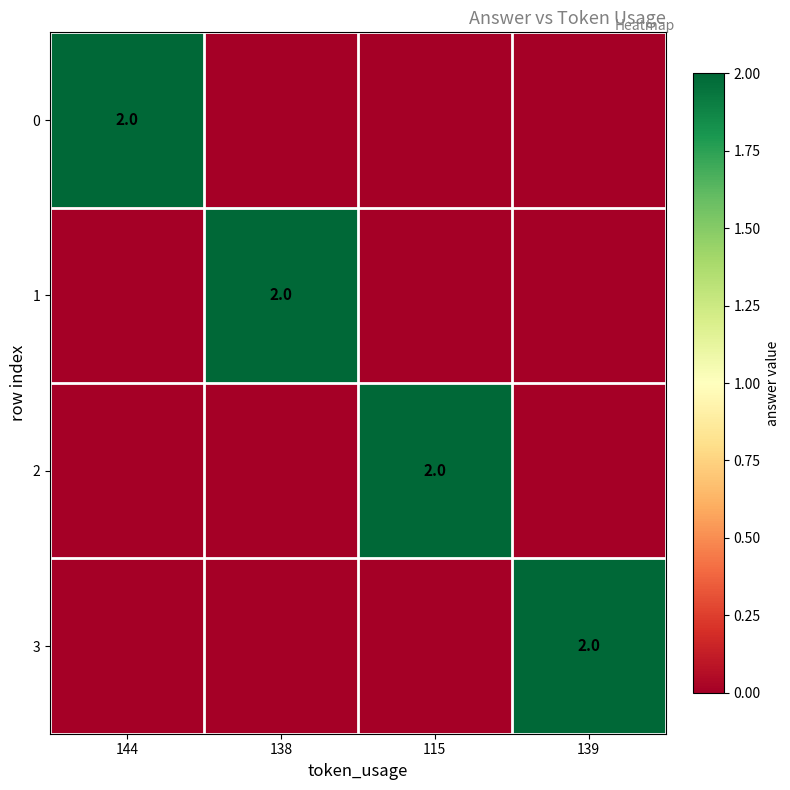

At which category is the sum across all series the highest?

144